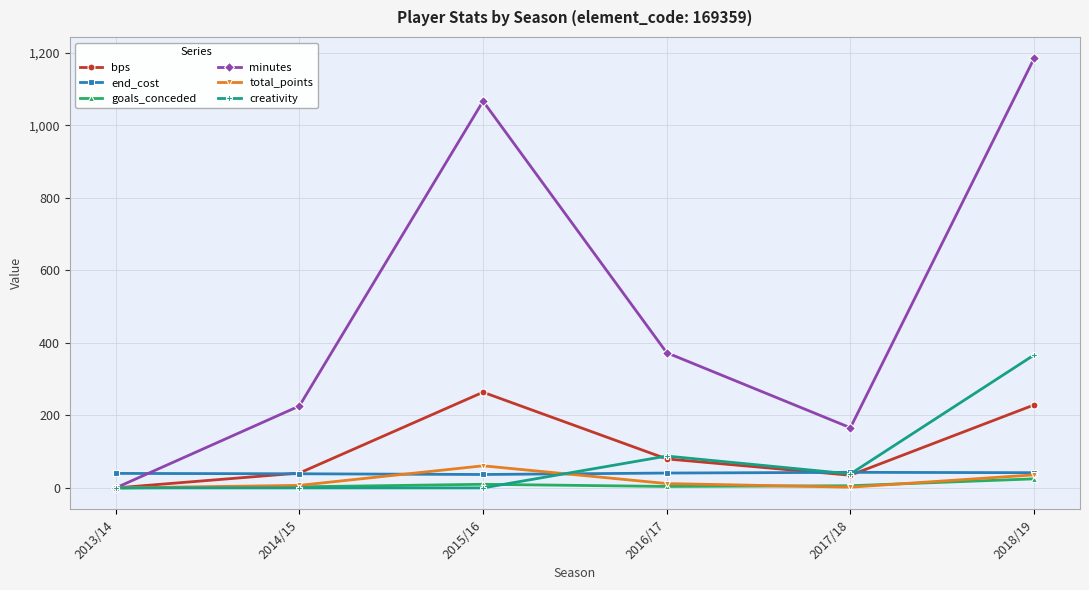

What is the difference between the second highest and minimum values in the bps series?

229.0